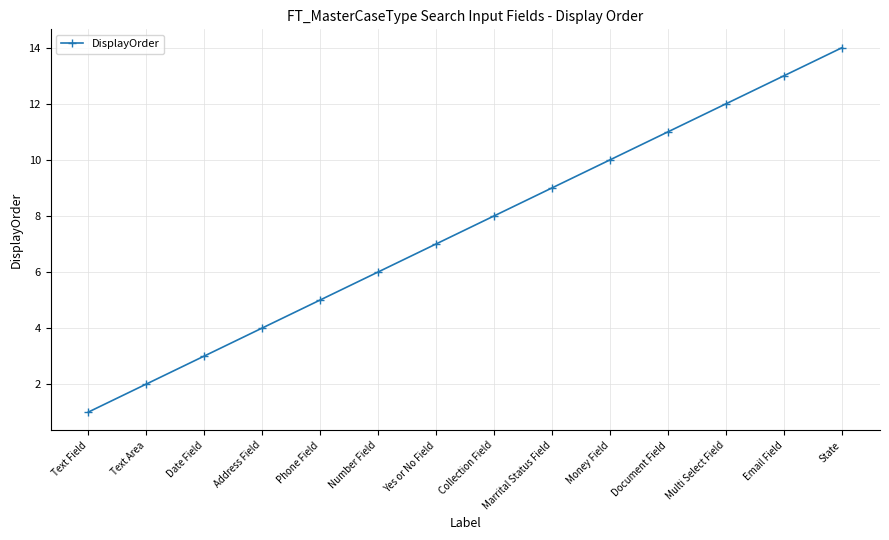

Which category has the highest value across all series?

State